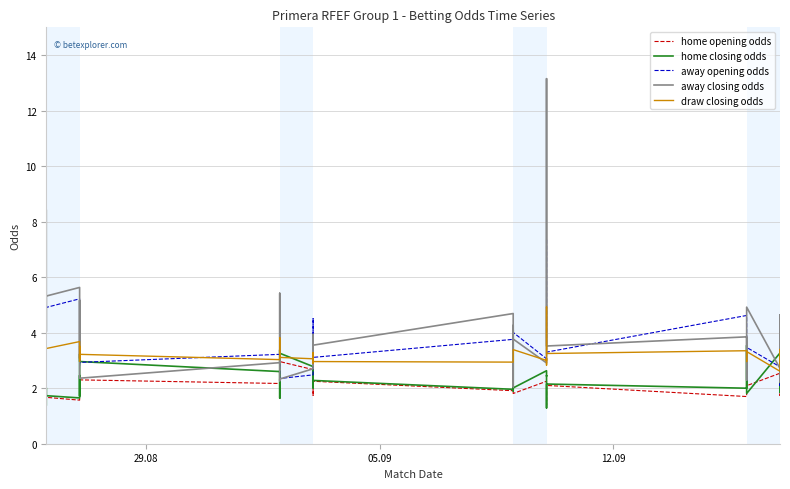

True or false: home closing odds has a value of 0.7 at 12.09.

False